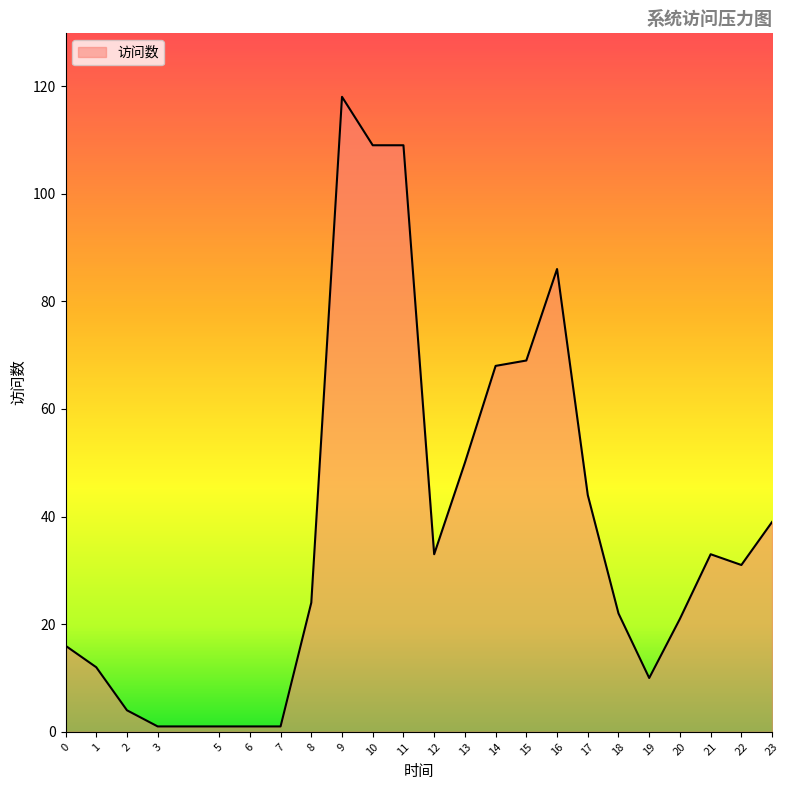

Reading left to right, what are all the values shown in this chart?

16	12	4	1	1	1	1	24	118	109	109	33	50	68	69	86	44	22	10	21	33	31	39